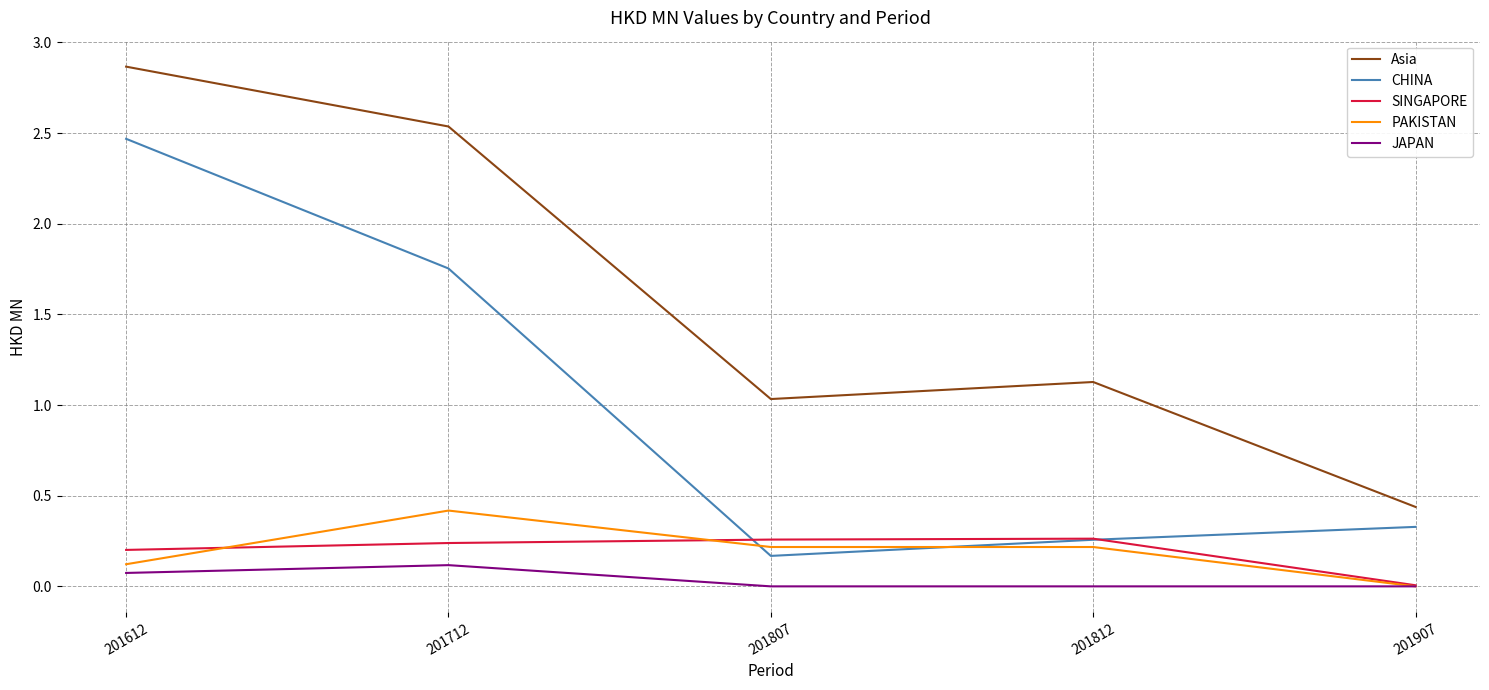

Which category has the highest value in the Asia series?

201612